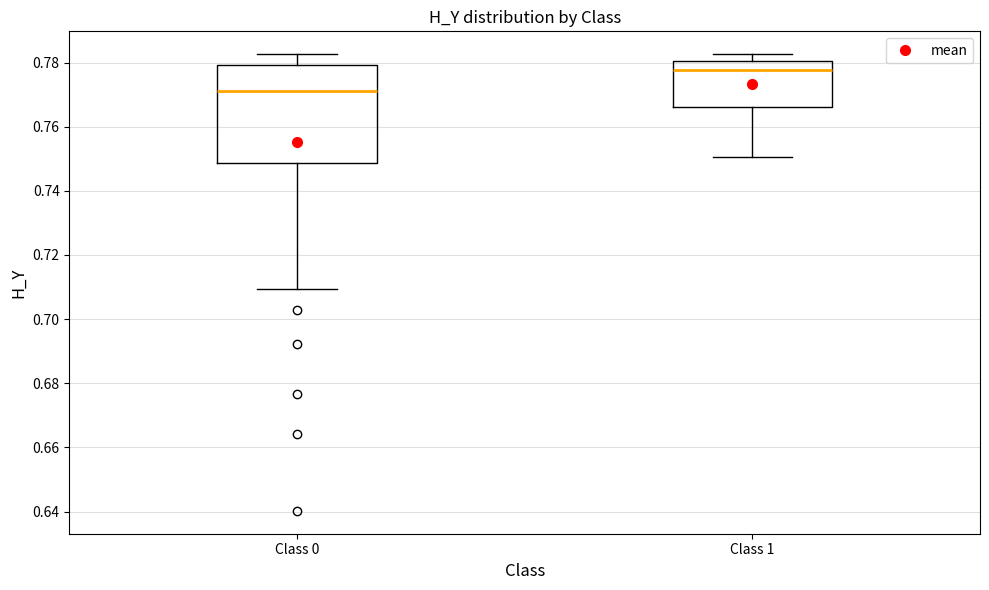

Reading left to right, transcribe this box plot: for each box, give where its median line is, the range the box spans, and where its two whiskers end, as read against the y-axis. The values are not printed on the chart, so give them approximately, as read against the axis.

Class 0: median 0.772, box 0.748 to 0.780, whiskers 0.710 to 0.782
Class 1: median 0.778, box 0.766 to 0.780, whiskers 0.750 to 0.782